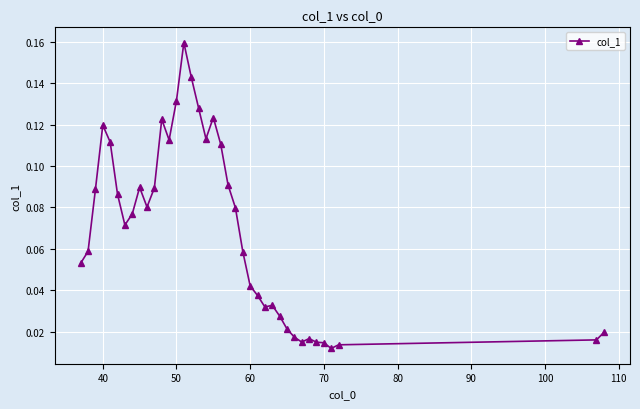

How many categories are shown in the chart?

38